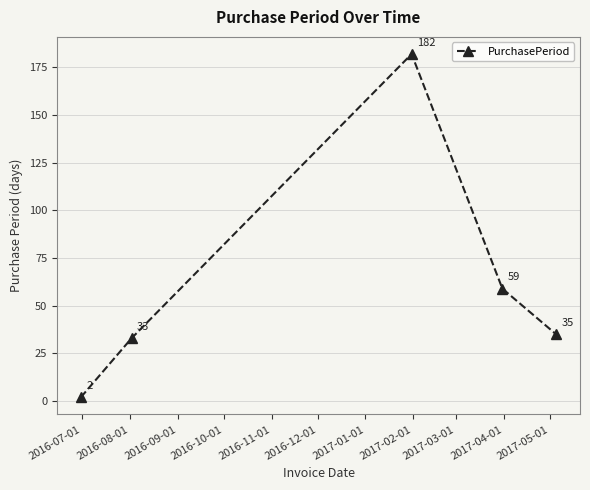

What is the difference between the maximum and minimum values?

180